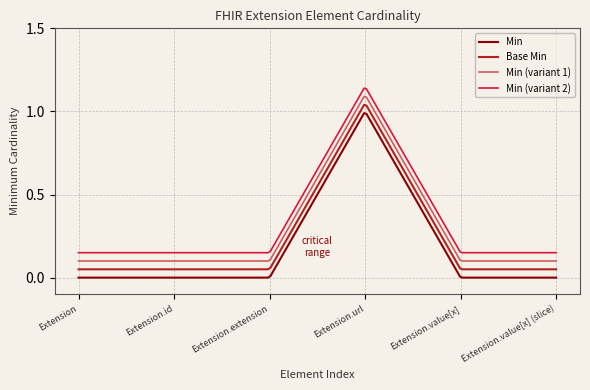

What is the sum of all Base Min values?

49.8